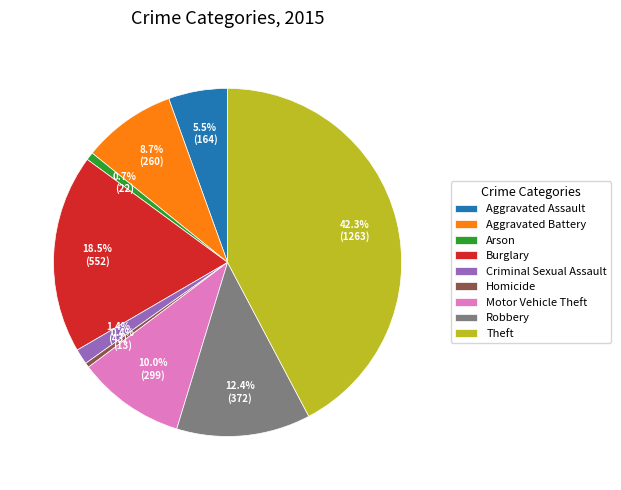

To the nearest percent, what is the combined percentage of Criminal Sexual Assault and Aggravated Battery?

10%